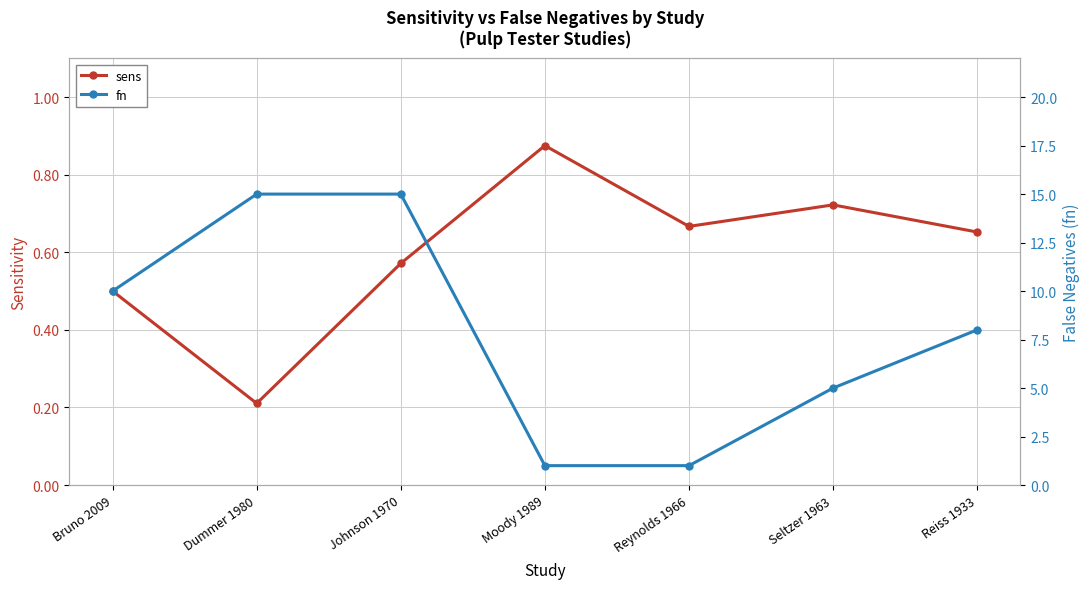

Is the value of sens at Dummer 1980 greater than the value of fn at Reynolds 1966?

No